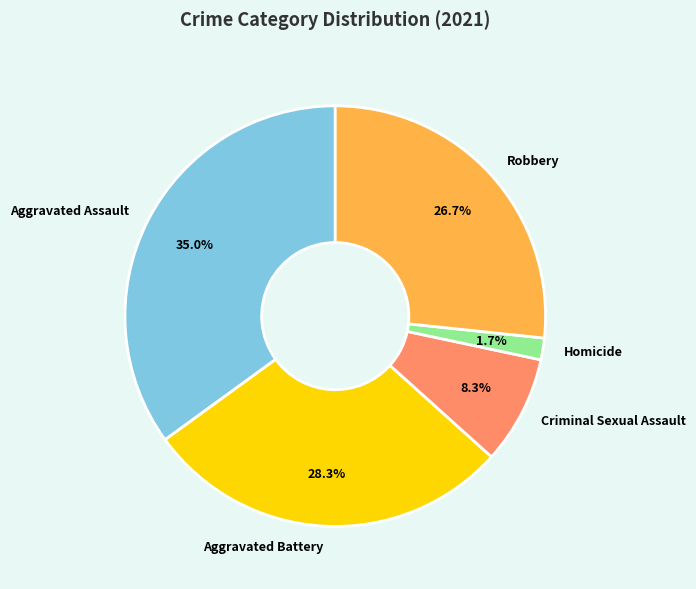

True or false: Aggravated Battery accounts for 43% of the total.

False